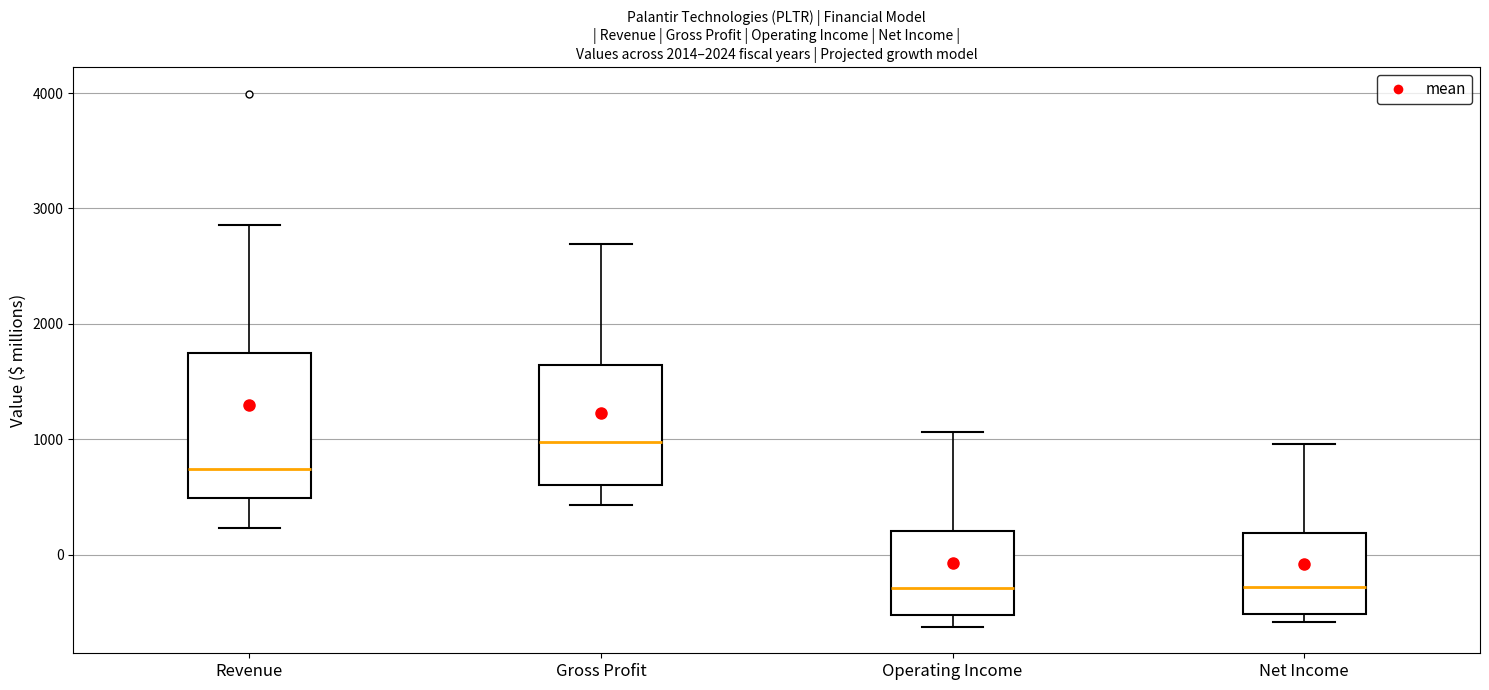

Where does the lower whisker of the box for Operating Income end on the y-axis? The values are not printed on the chart, so give them approximately, as read against the axis.

-600